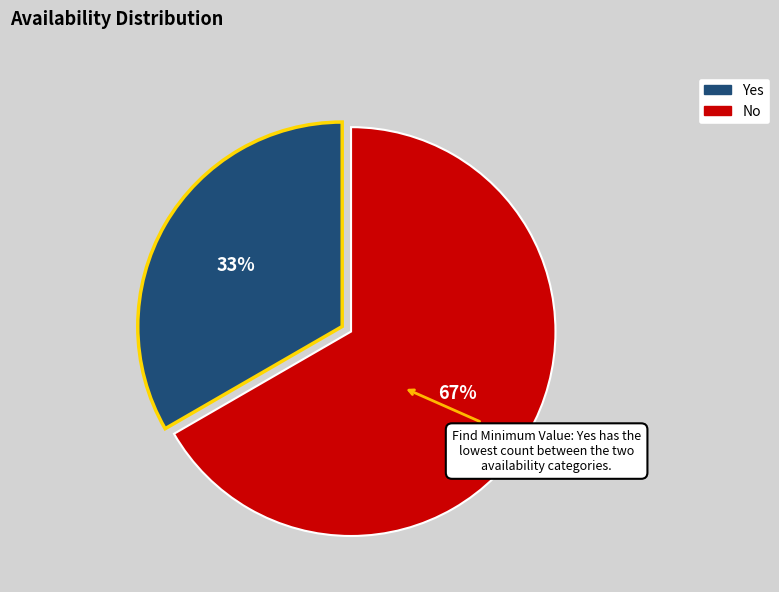

To the nearest percent, what is the average slice percentage?

50%